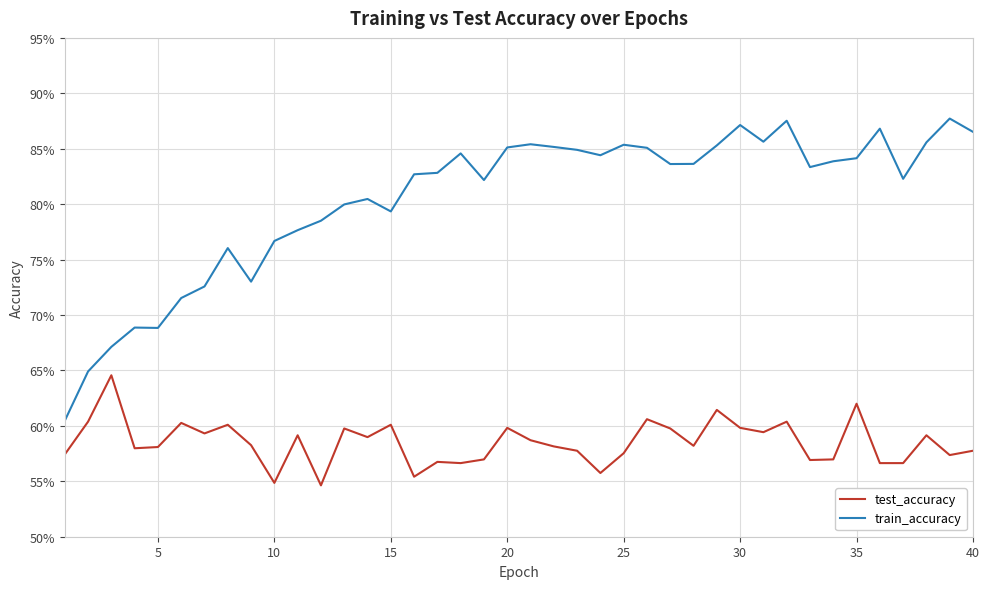

What are all the series names shown in the legend?

test_accuracy, train_accuracy